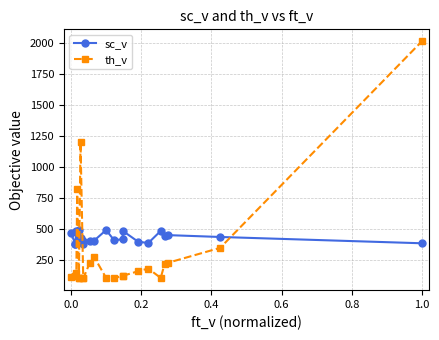

What is the difference between the maximum and minimum values in the sc_v series?

119